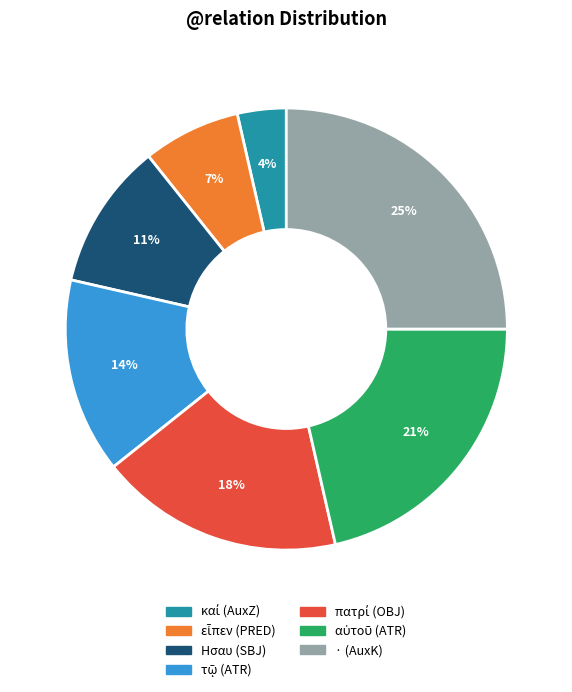

How many segments does this pie chart have?

7